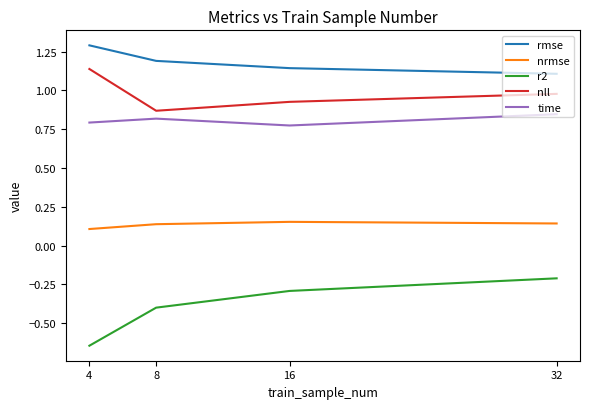

Where is the first local minimum for time?

16